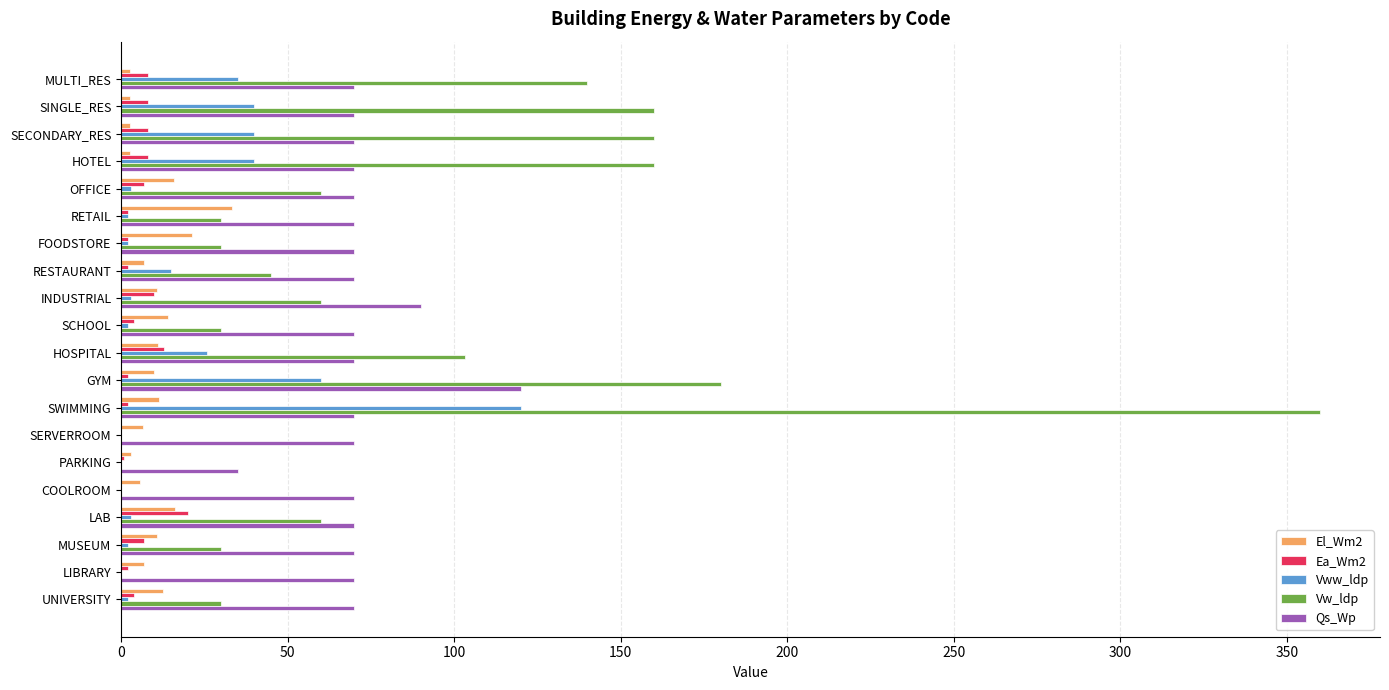

What are all the series names shown in the legend?

El_Wm2, Ea_Wm2, Vww_ldp, Vw_ldp, Qs_Wp